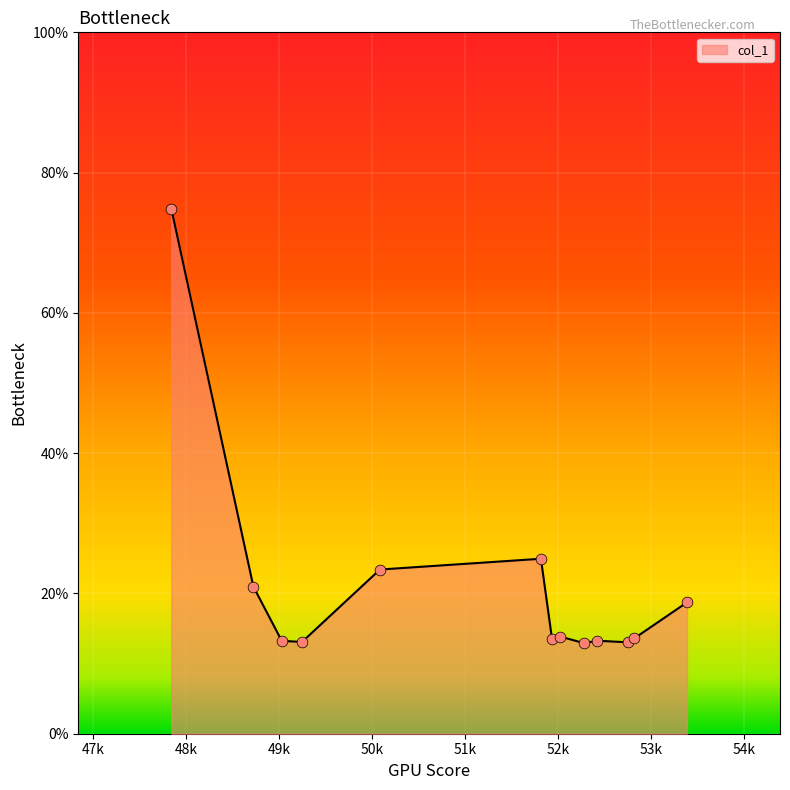

What is the minimum value shown in the chart?

12.9